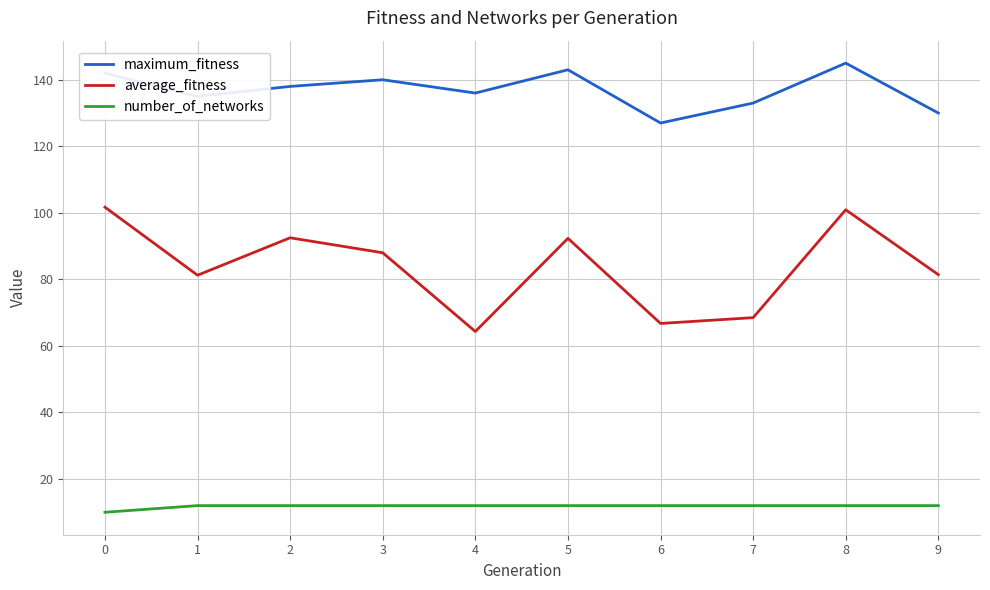

True or false: number_of_networks has a value of 20.0 at 1.

False